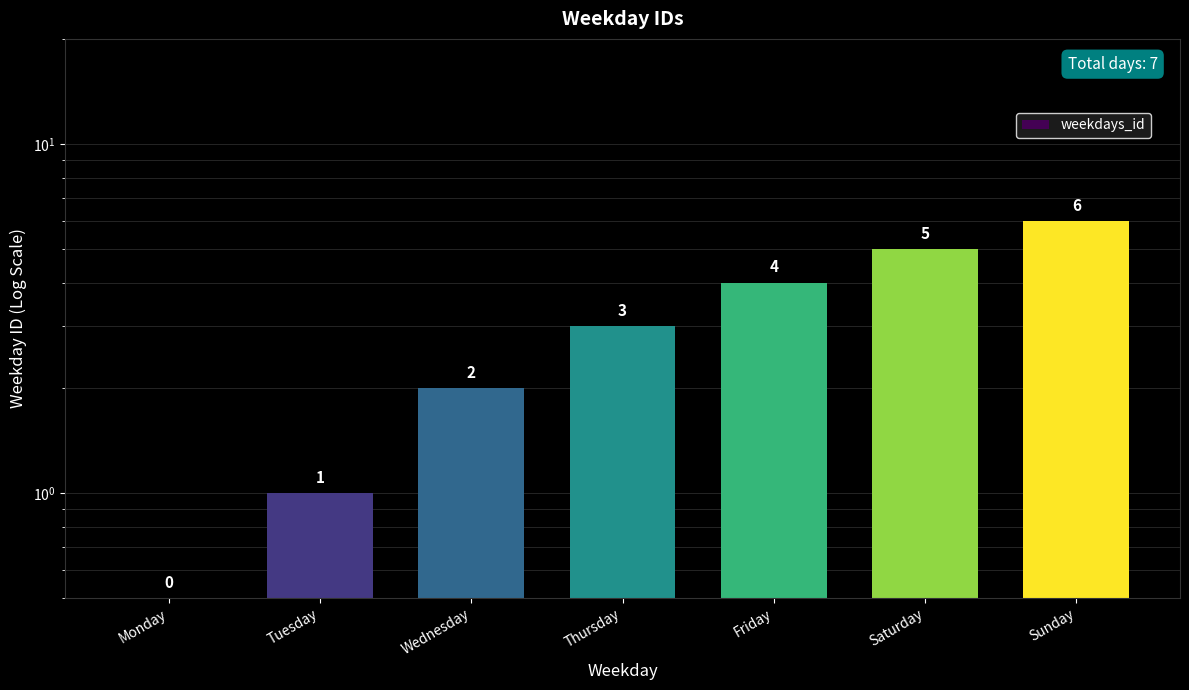

What is the greatest value displayed?

6.0